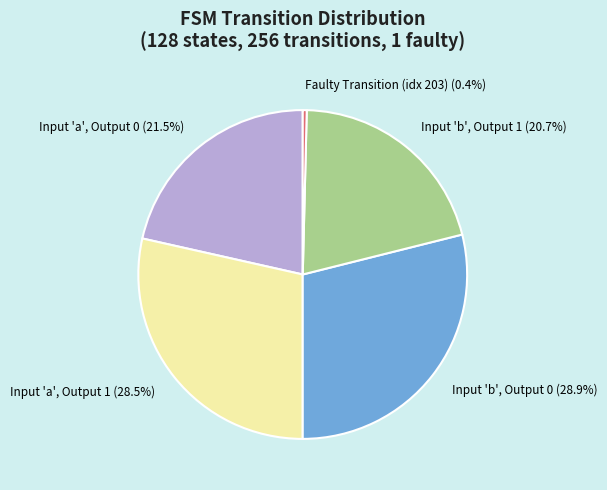

Which slice is the smallest?

Faulty Transition (idx 203)